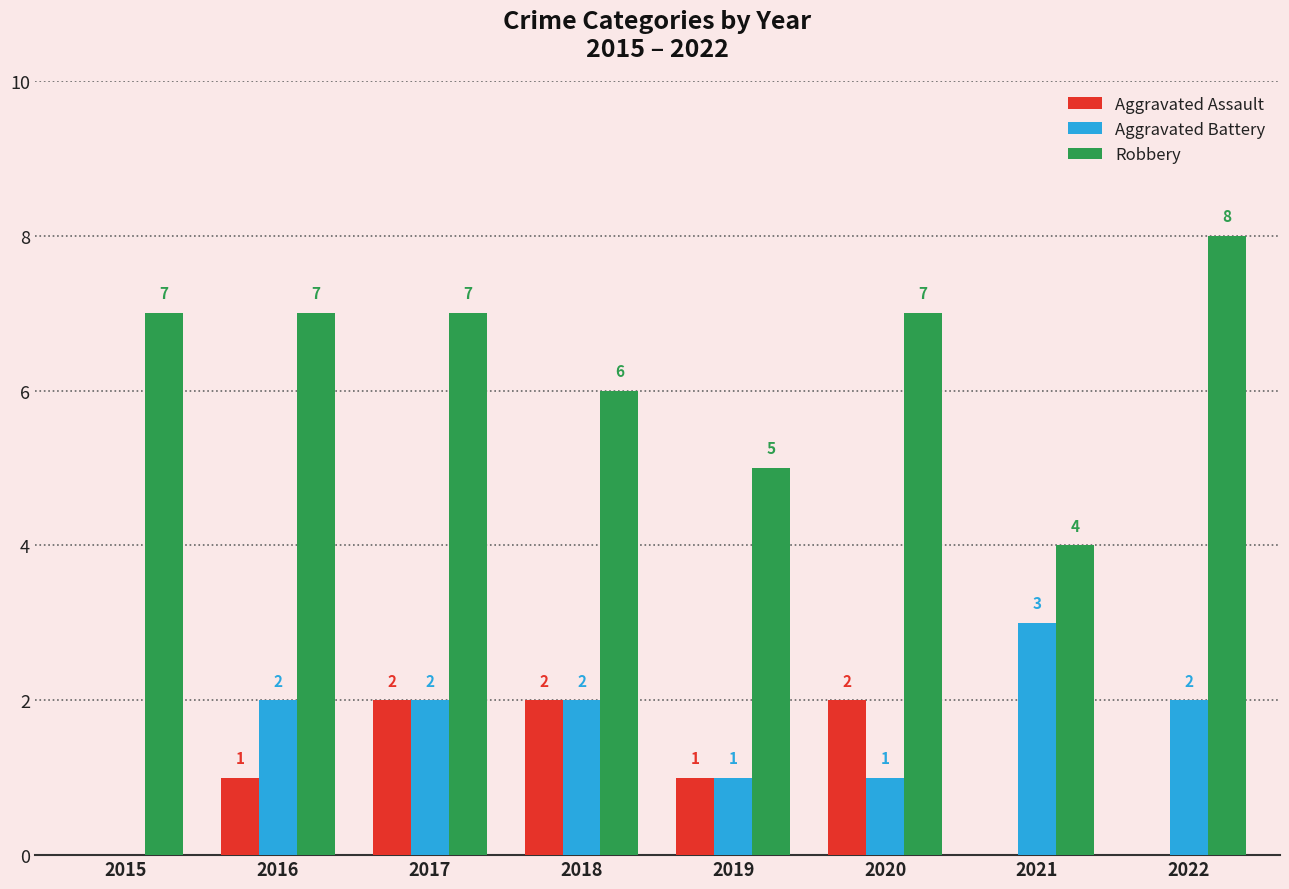

How many Aggravated Battery values are between 1 and 2?

6